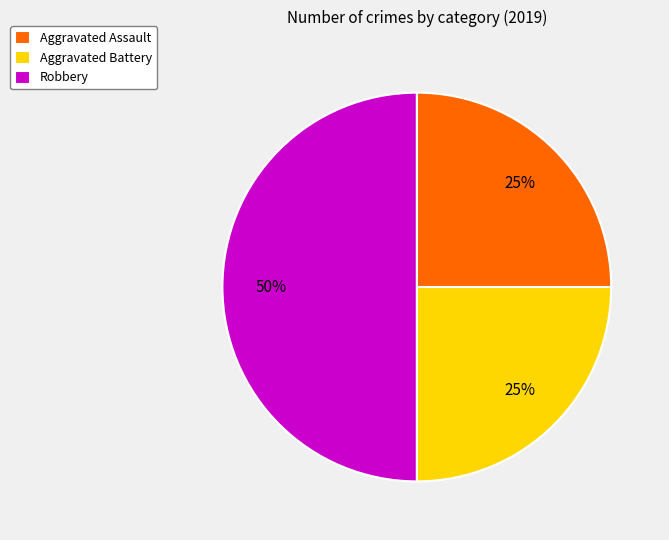

What is the ratio of the value at Aggravated Assault to the value at Robbery?

0.5